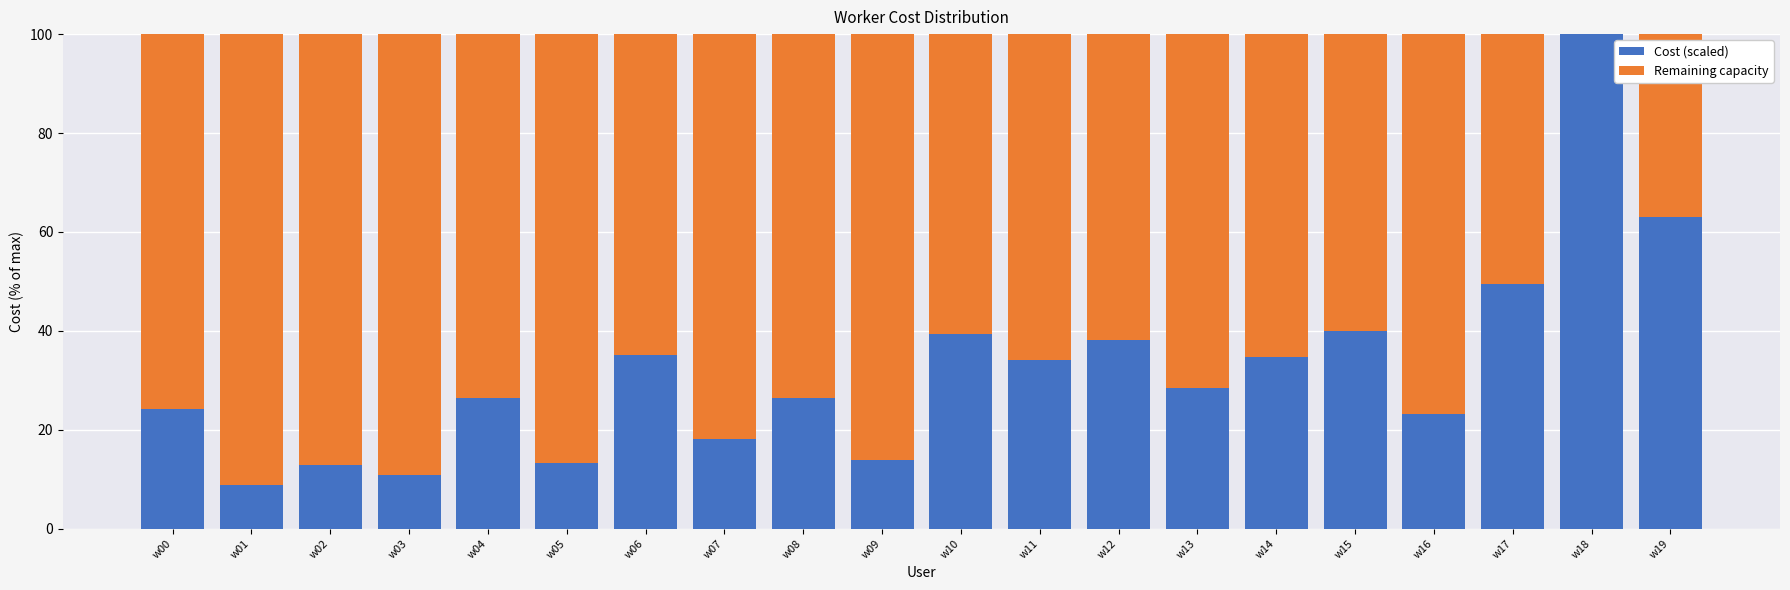

Is it true that Cost (scaled) equals 3.2 at w03?

False